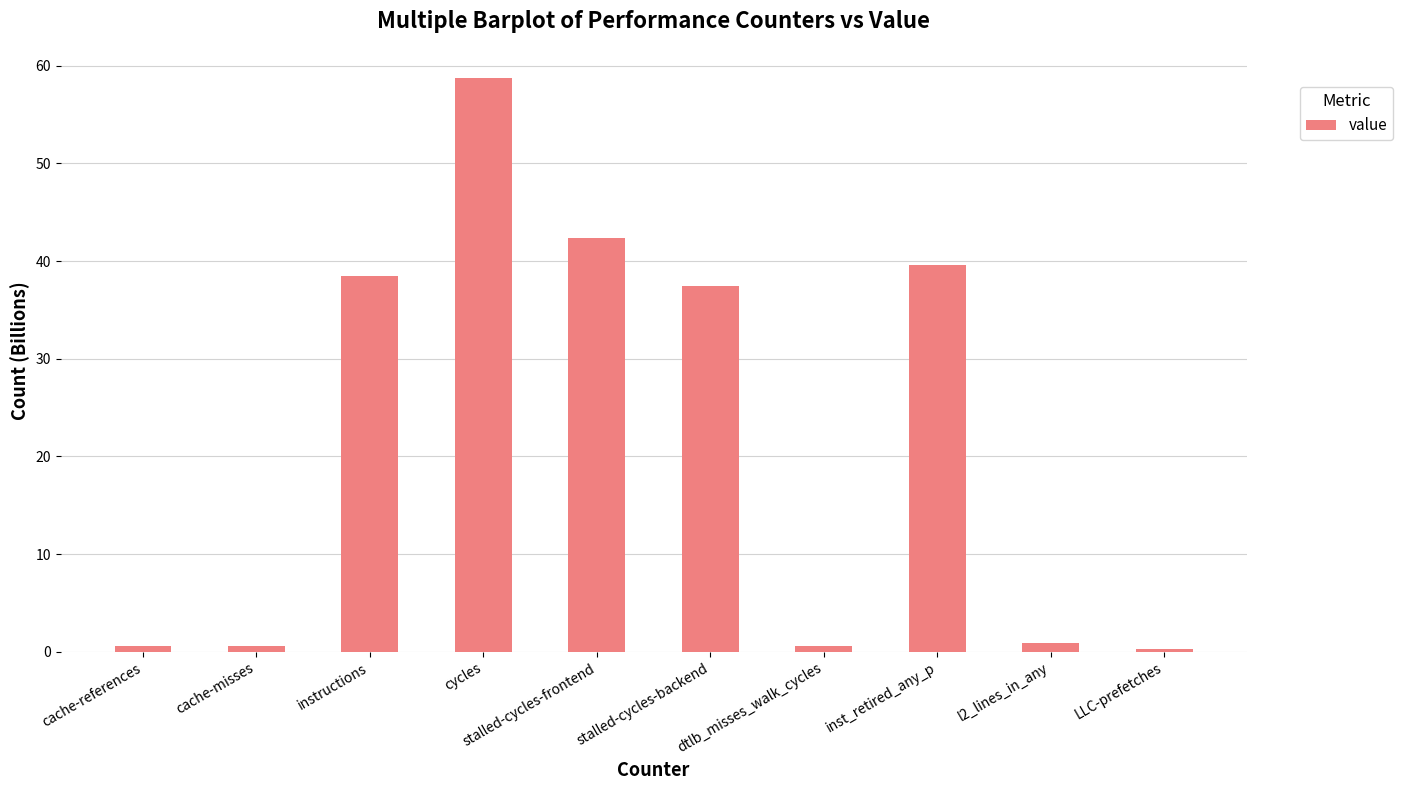

The chart shows a value of 65.5 at instructions. True or false?

False